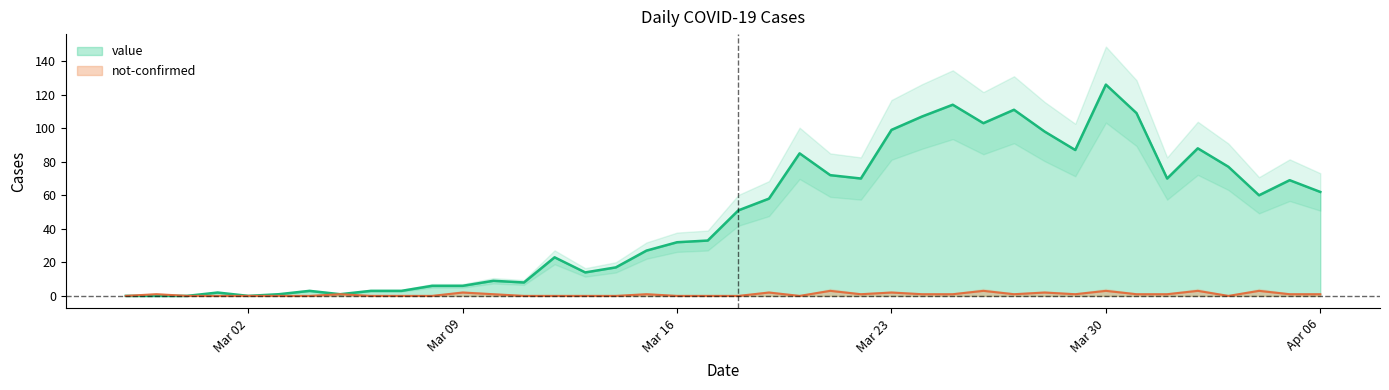

What is the highest value of the not-confirmed series?

3